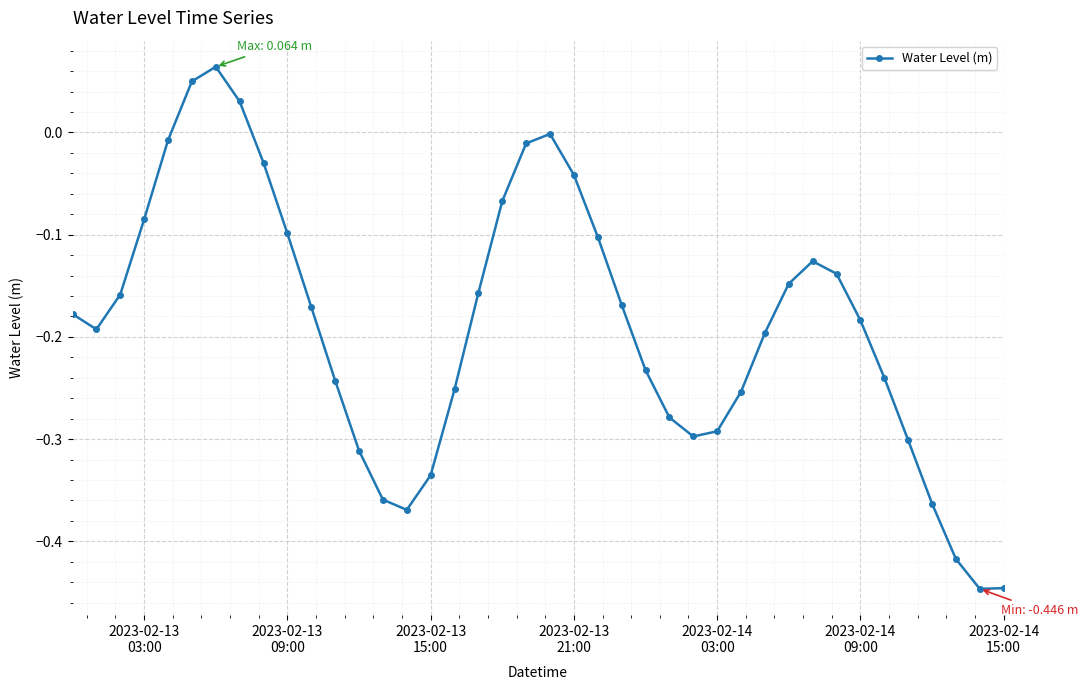

True or false: there are more than 1 points higher than both neighbors.

True